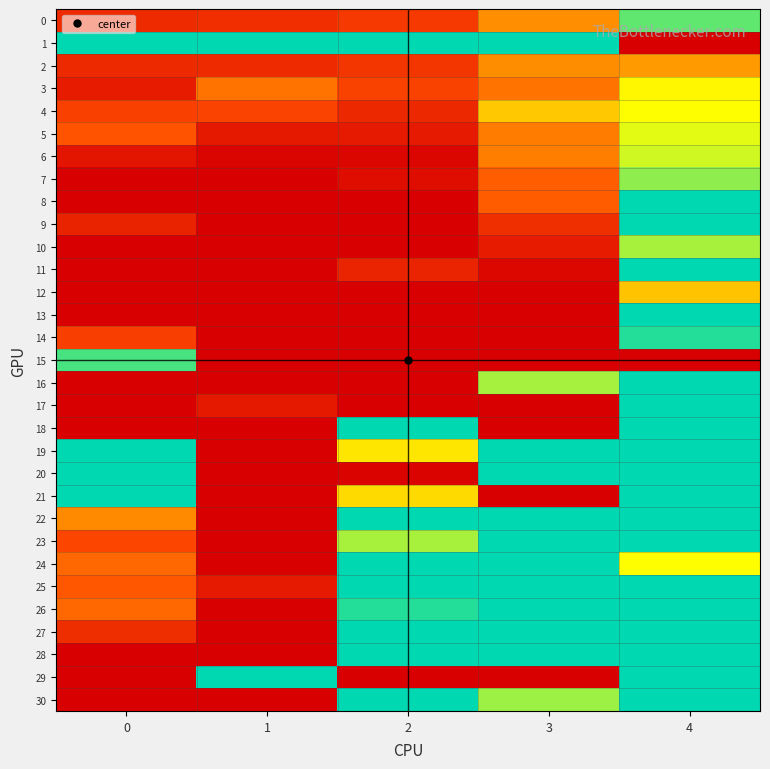

Which series has the largest total across all categories?

1